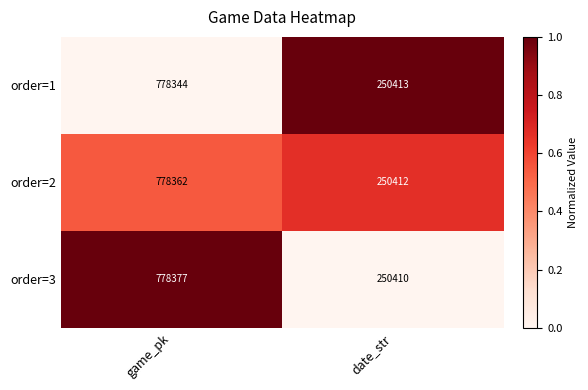

What is the difference between the order=3 values at date_str and game_pk?

527967